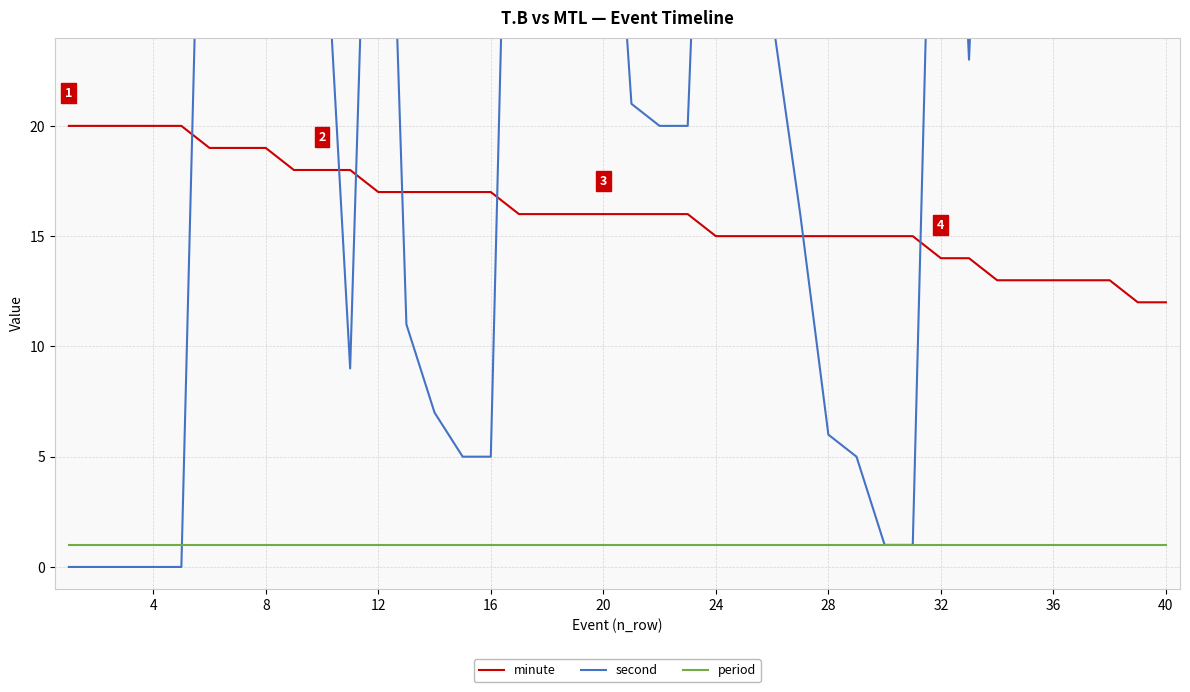

True or false: minute and period cross at least once.

False